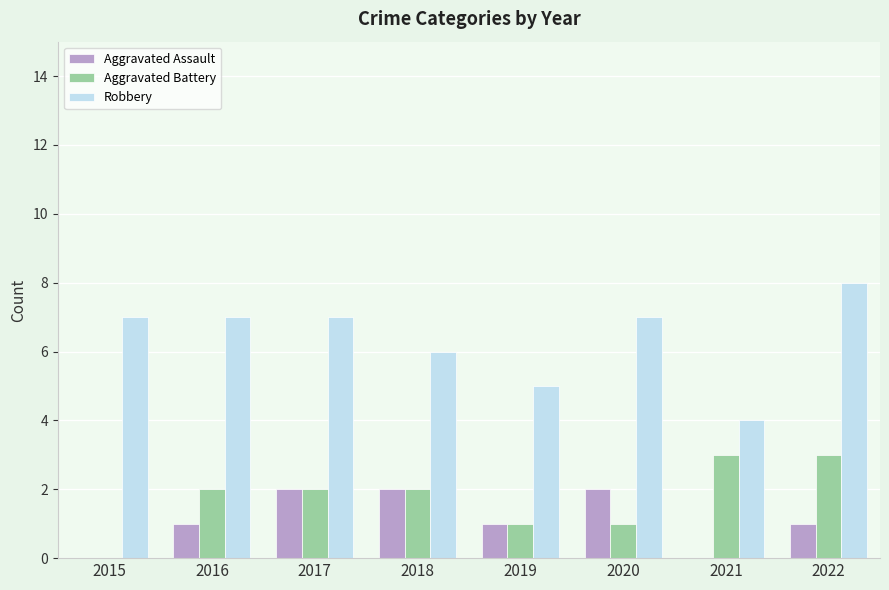

Are the bars grouped side by side (vs. stacked)?

Yes